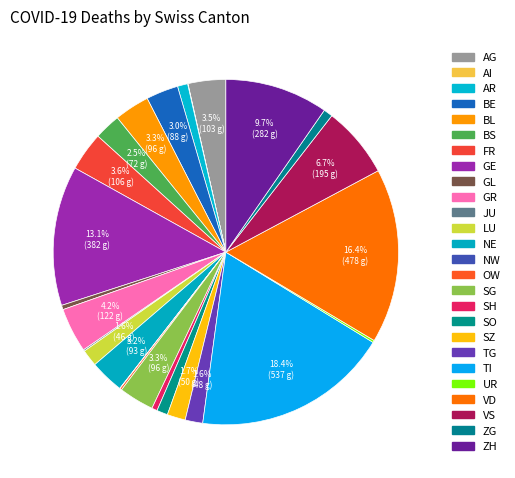

Is it true that BL is 3% of the pie?

True